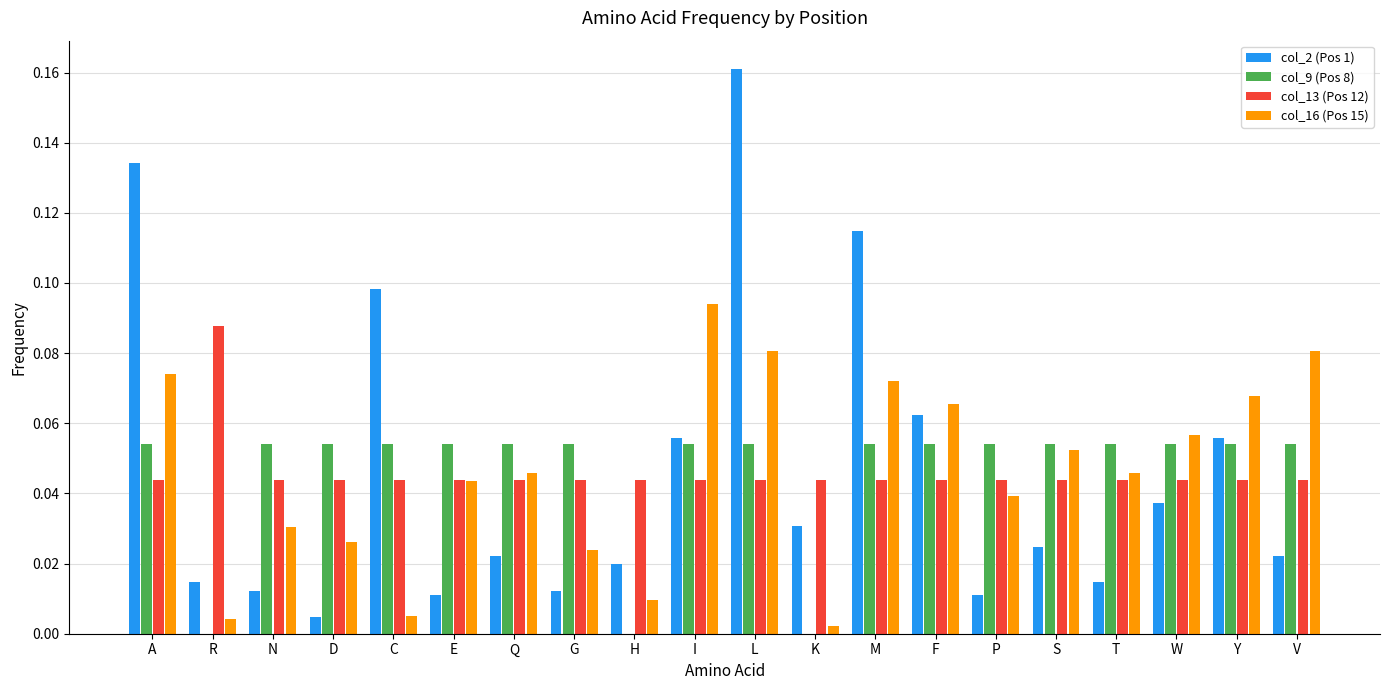

Count the number of categories in the chart.

20